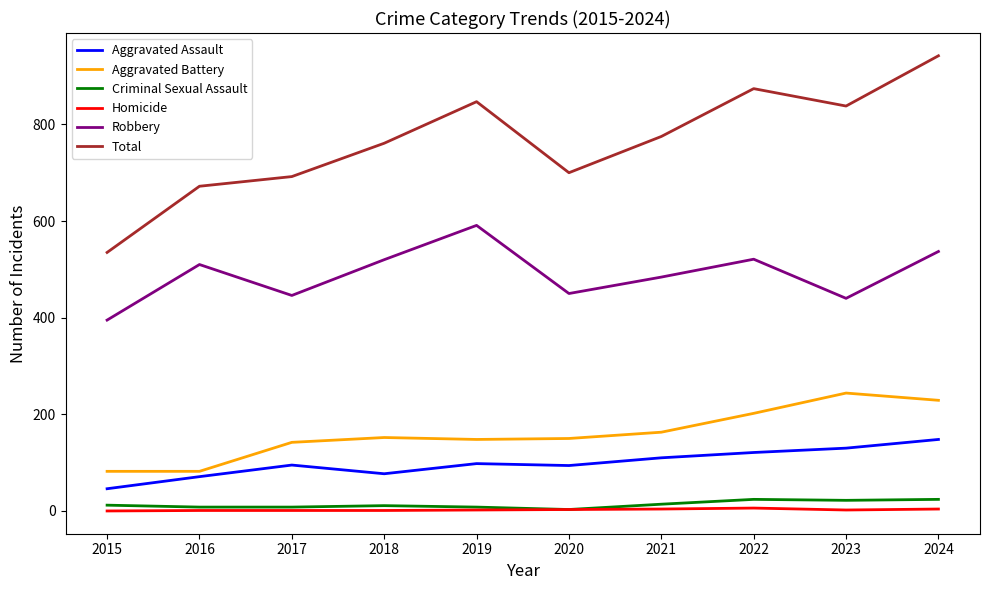

What is the difference between the maximum and minimum values in the Aggravated Assault series?

102